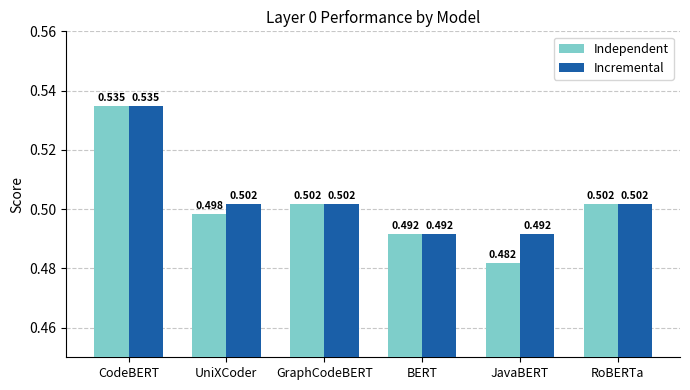

Does the chart contain any negative values?

No